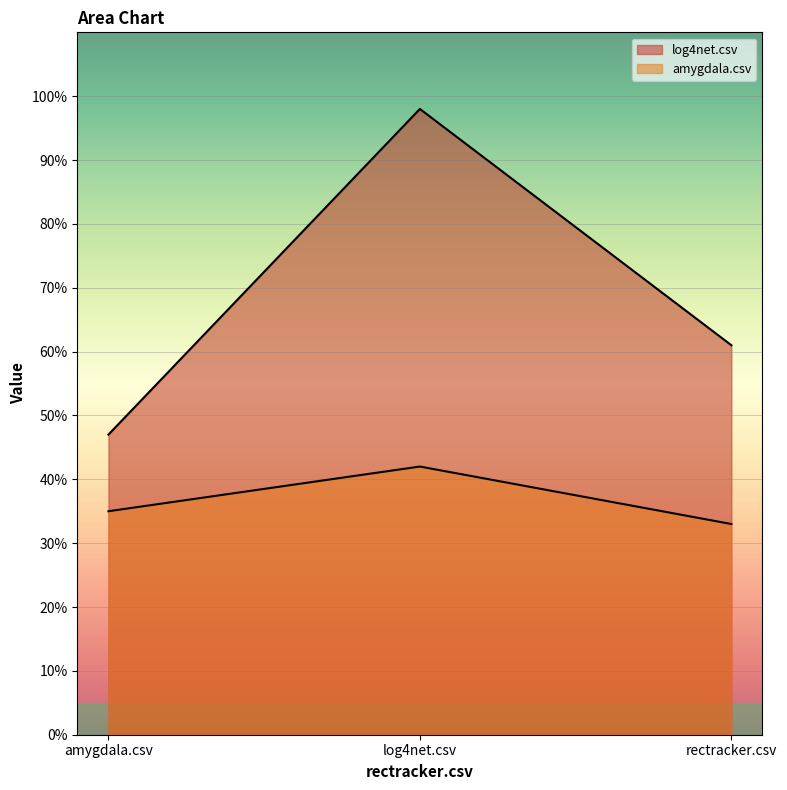

Reading right to left, transcribe all the data shown in this chart.

log4net.csv: rectracker.csv=0.6	log4net.csv=1.0	amygdala.csv=0.5
amygdala.csv: rectracker.csv=0.3	log4net.csv=0.4	amygdala.csv=0.3